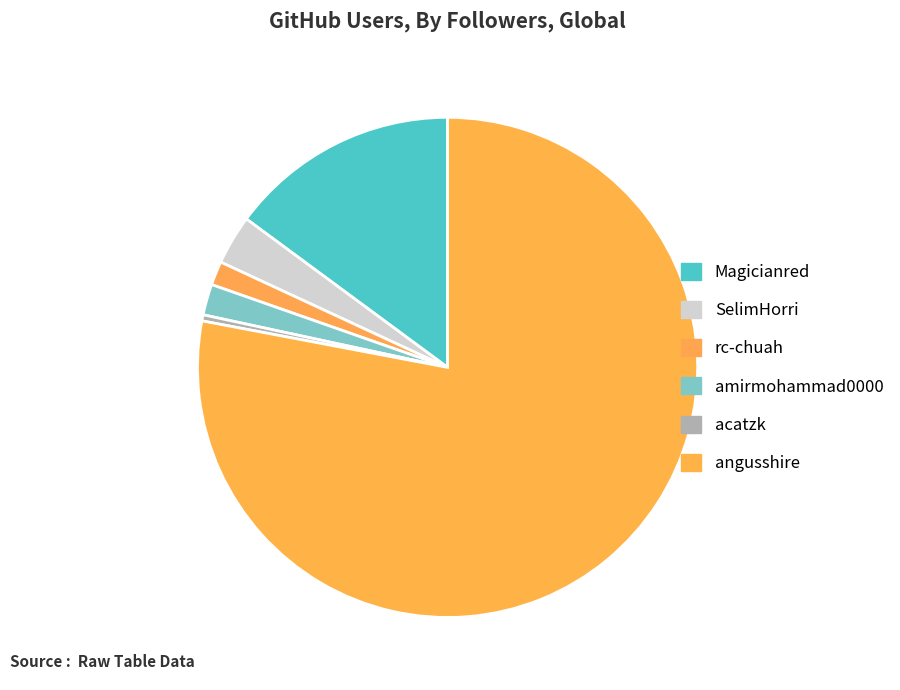

What is the change in value from Magicianred to SelimHorri?

-34308